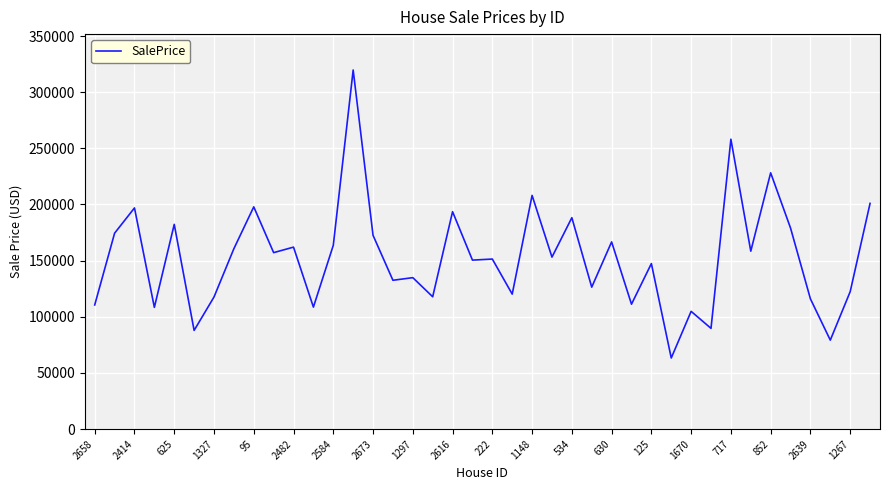

What is the smallest value displayed?

63308.5